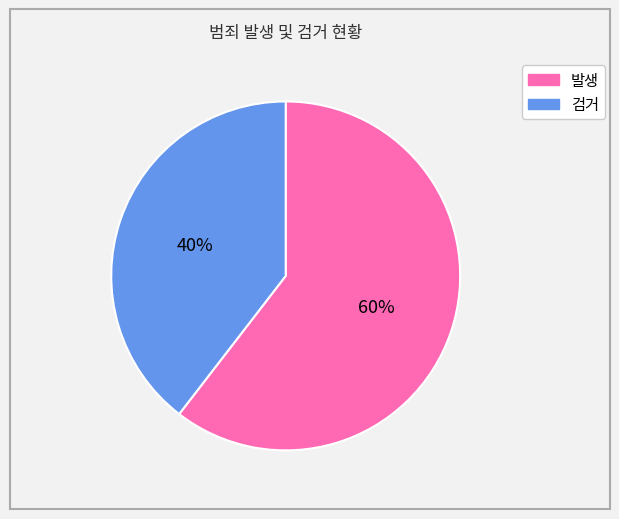

What is the ratio of the value at 검거 to the value at 발생?

0.7